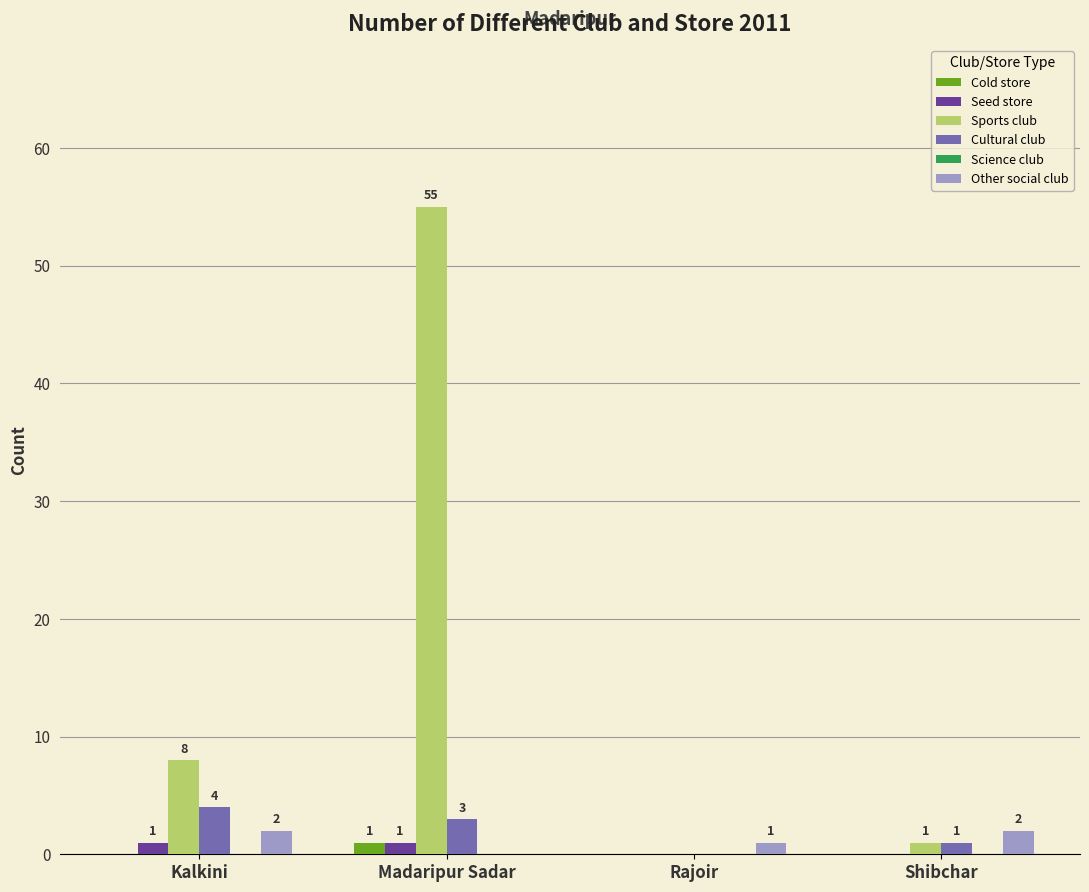

Reading left to right, what are all the values shown in this chart?

Cold store: Kalkini=0	Madaripur Sadar=1	Rajoir=0	Shibchar=0
Seed store: Kalkini=1	Madaripur Sadar=1	Rajoir=0	Shibchar=0
Sports club: Kalkini=8	Madaripur Sadar=55	Rajoir=0	Shibchar=1
Cultural club: Kalkini=4	Madaripur Sadar=3	Rajoir=0	Shibchar=1
Other social club: Kalkini=2	Madaripur Sadar=0	Rajoir=1	Shibchar=2